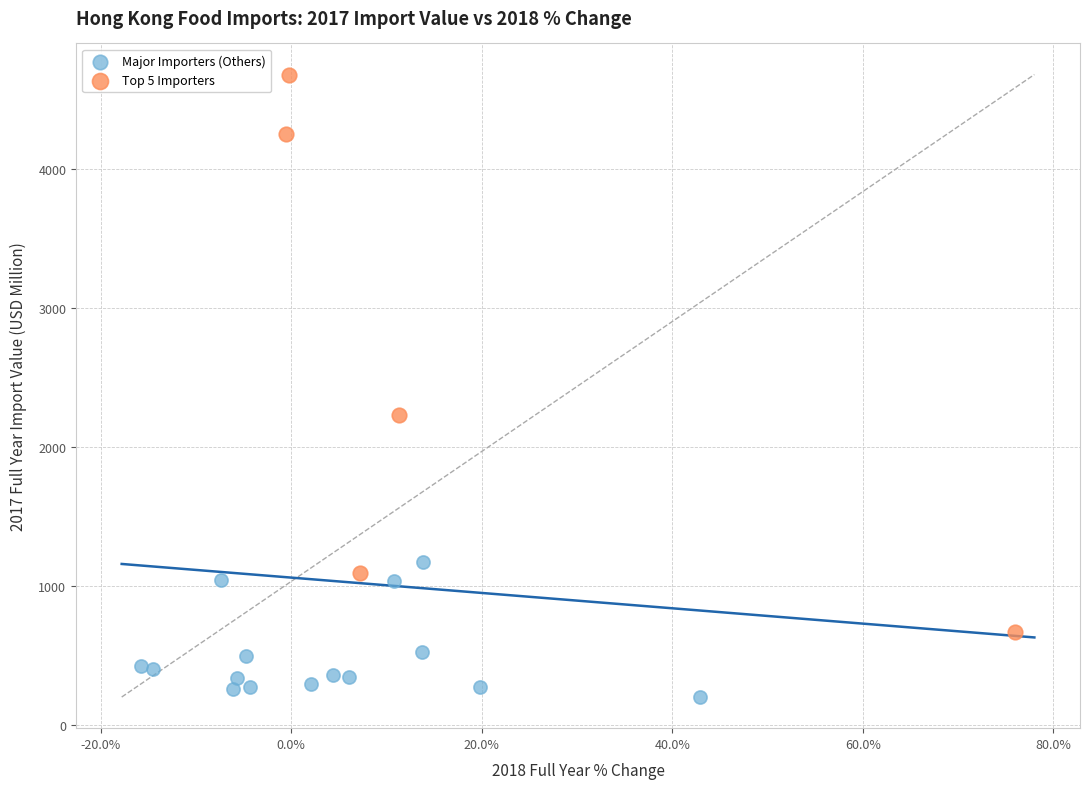

Which series has the largest Y range (max minus min)?

Top 5 Importers